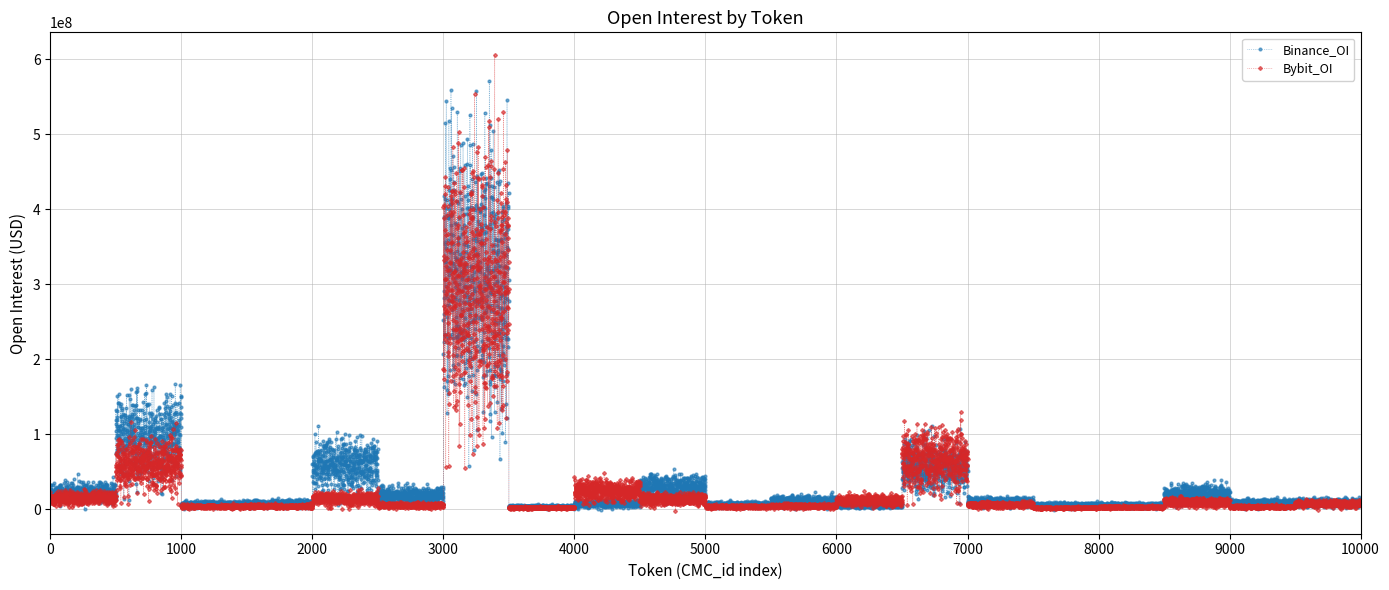

Rank the series by their average value, from highest to lowest.

Binance_OI, Bybit_OI